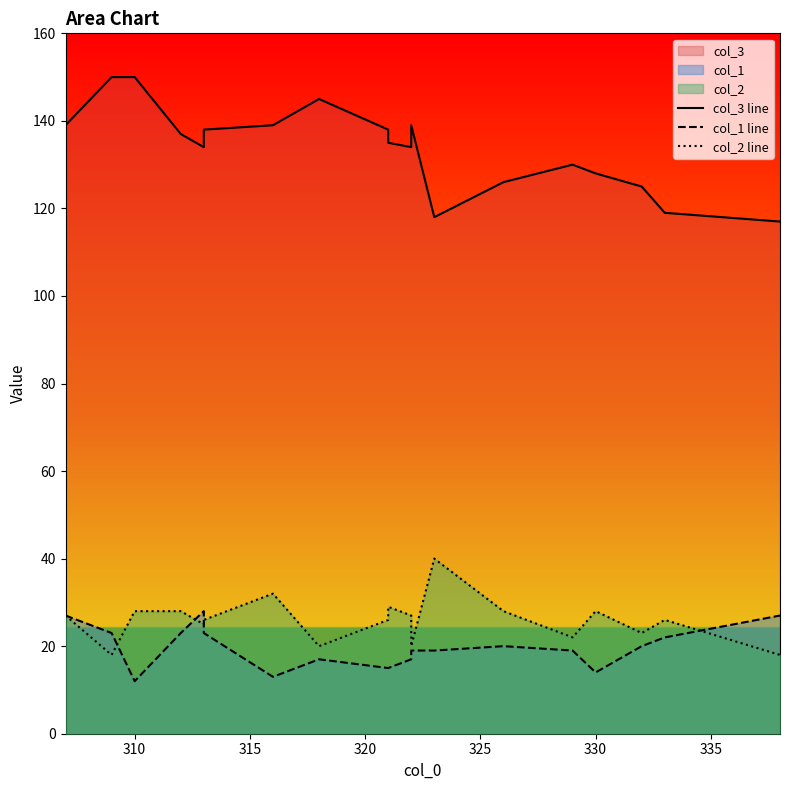

Which series has the largest range (max minus min)?

col_3 line